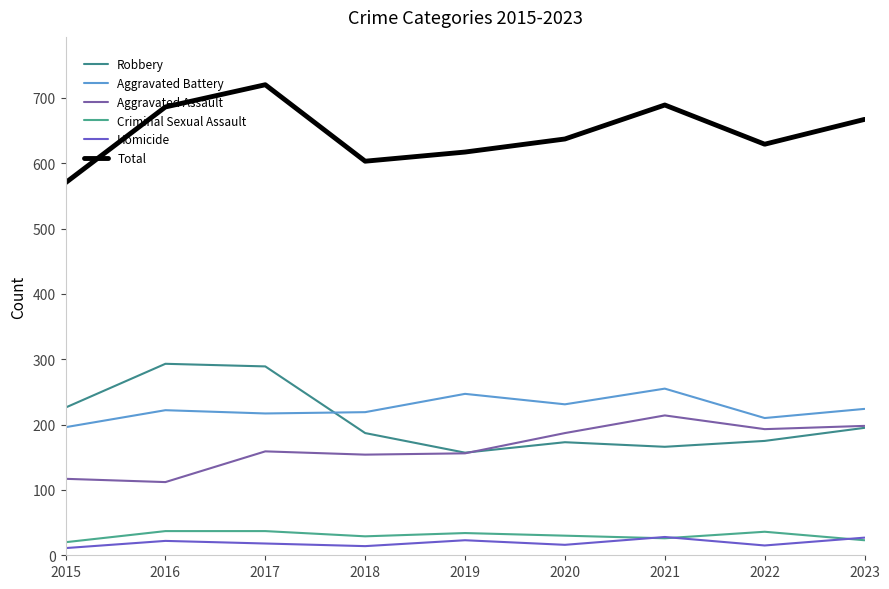

What are all the series names shown in the legend?

Robbery, Aggravated Battery, Aggravated Assault, Criminal Sexual Assault, Homicide, Total